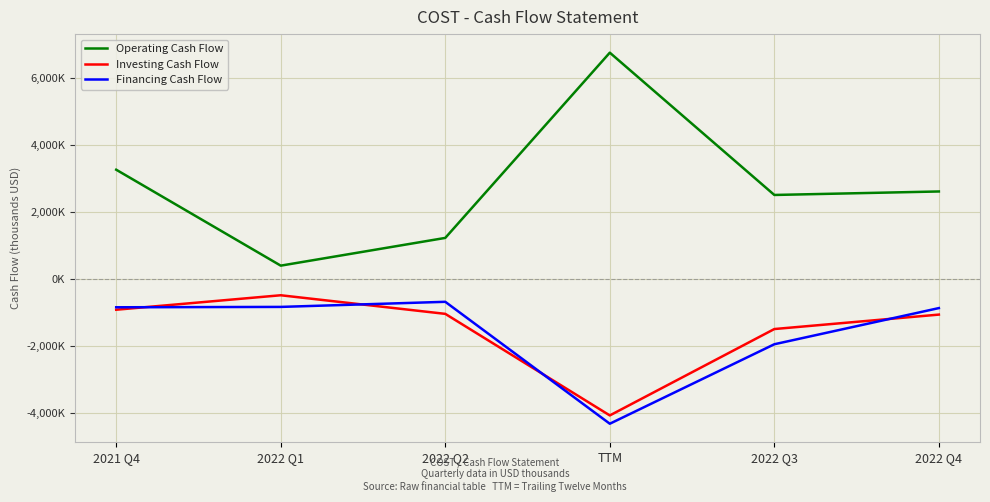

Which series has the largest total across all categories?

Operating Cash Flow